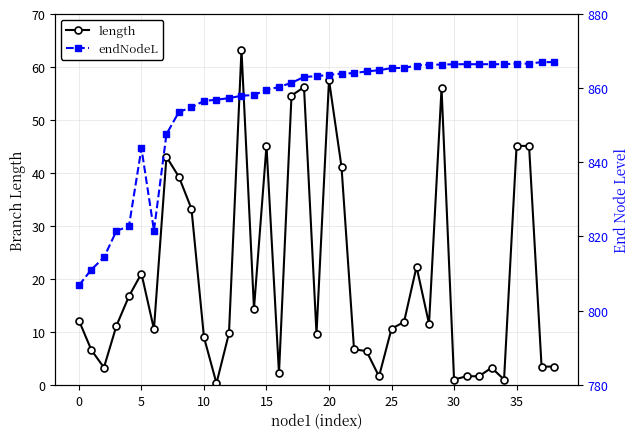

What is the difference between the second highest and second lowest values in the endNodeL series?

55.9